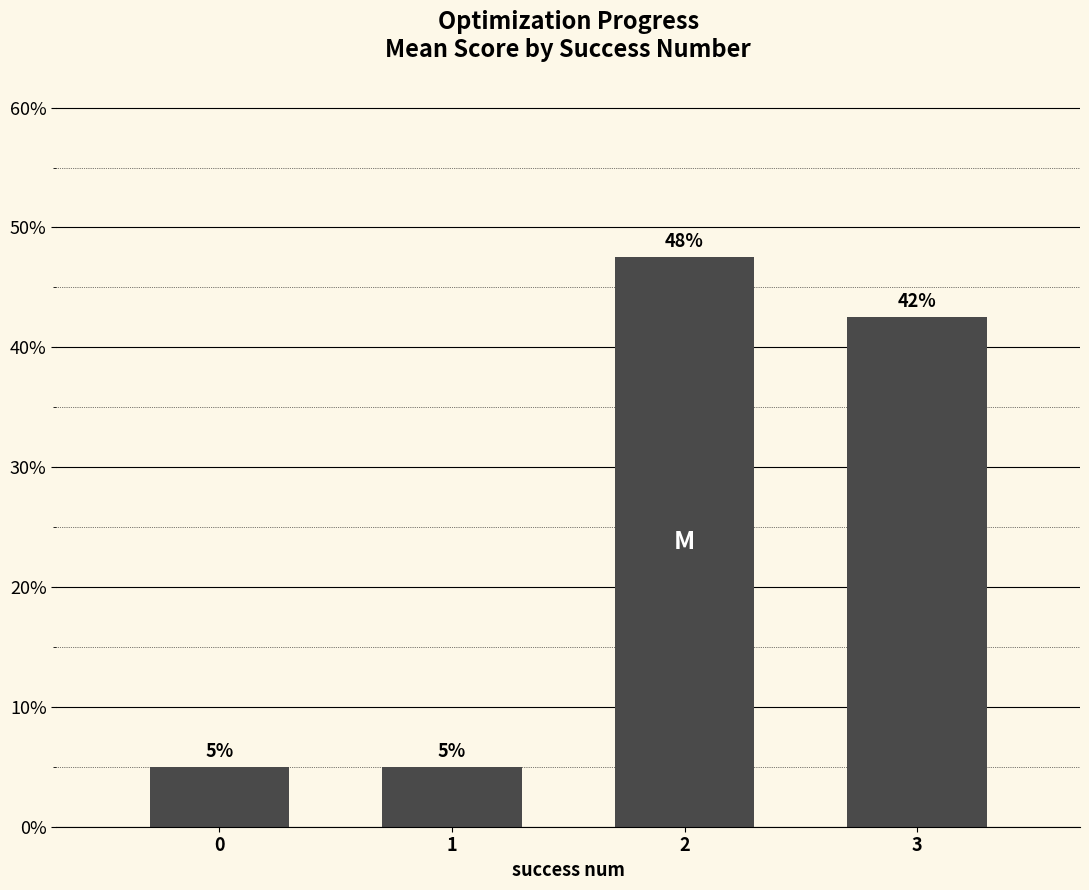

What value does the data have at 3?

42.5